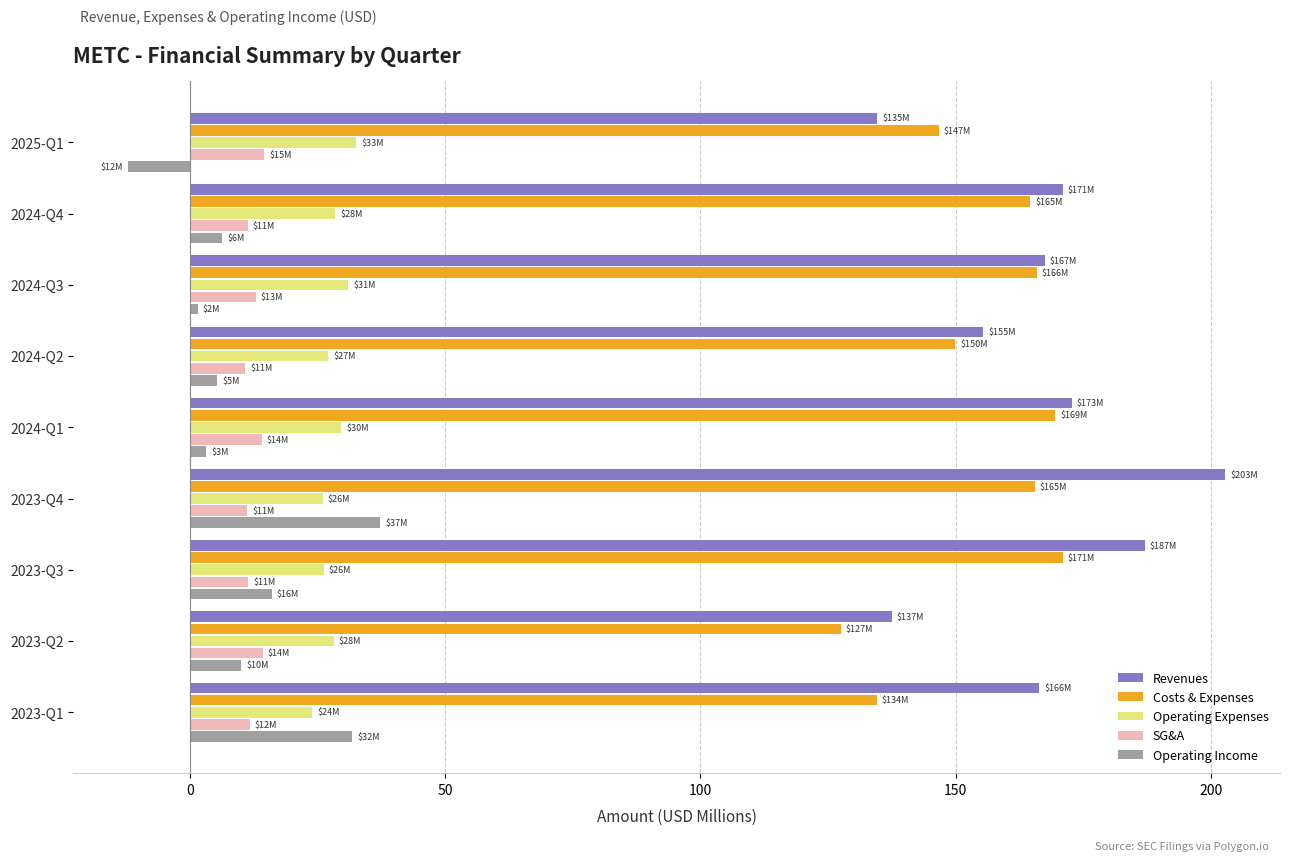

The value of Revenues at 2024-Q2 is 220.6. True or false?

False